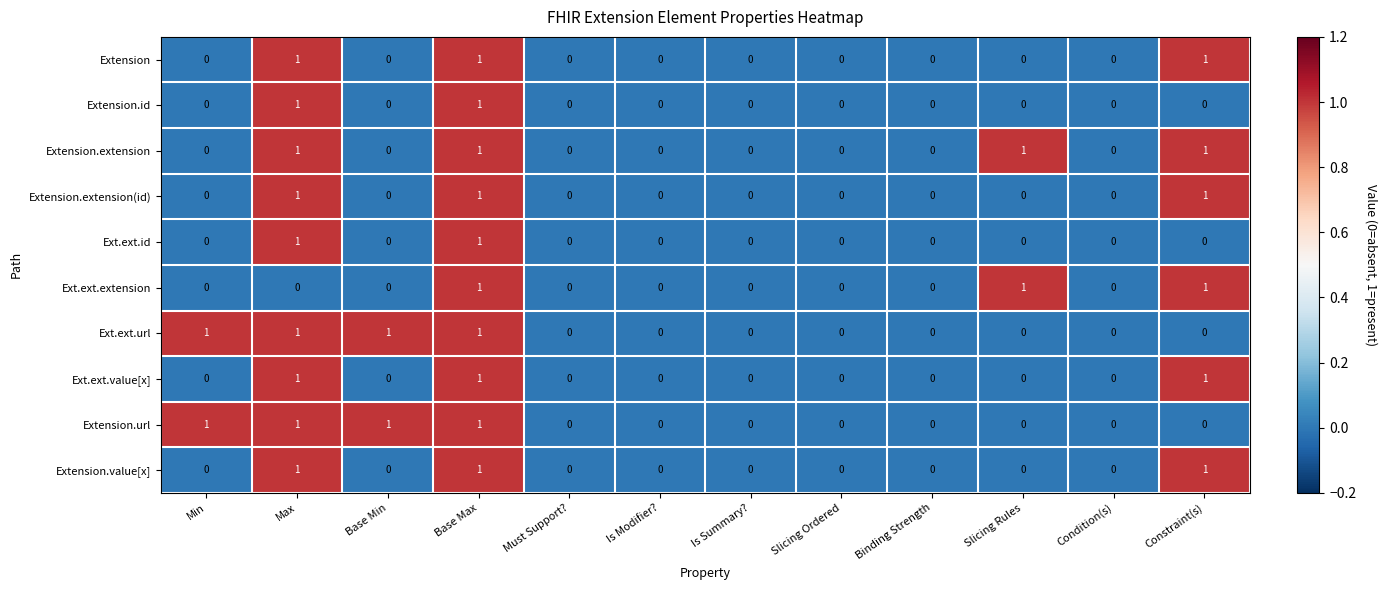

What is the sum of all Ext.ext.value[x] values?

3